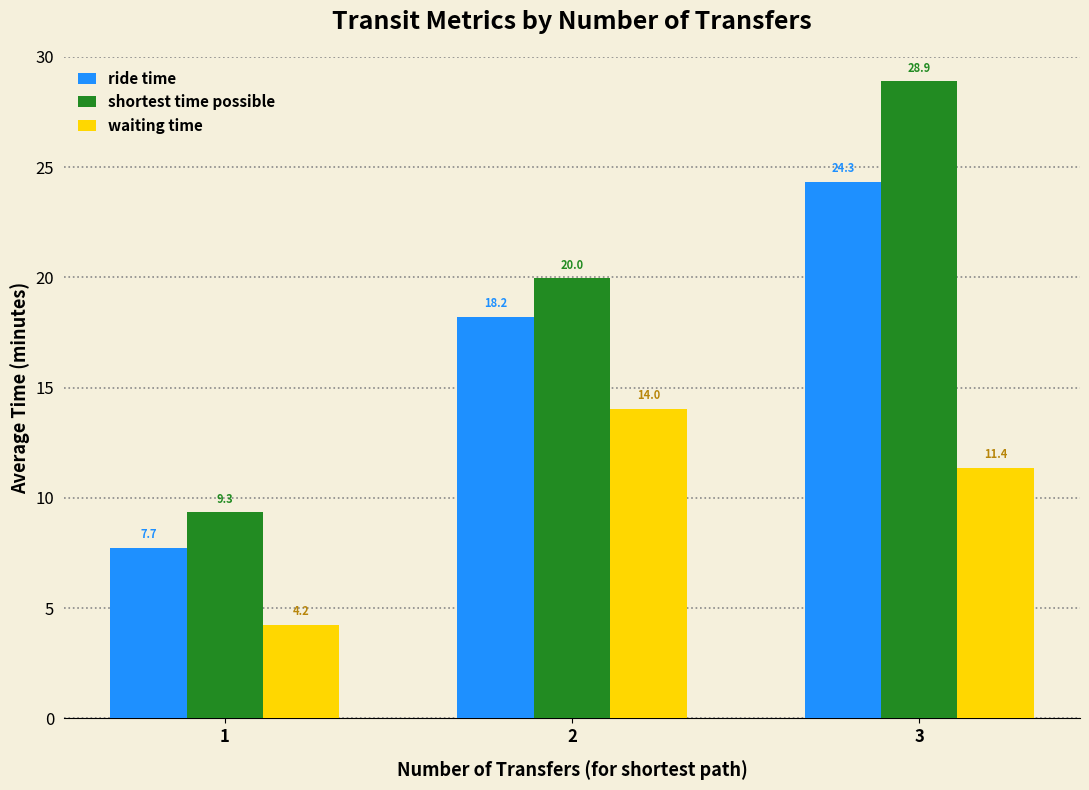

Reading left to right, what are all the values shown in this chart?

ride time: 1=7.7	2=18.2	3=24.3
shortest time possible: 1=9.3	2=20.0	3=28.9
waiting time: 1=4.2	2=14.0	3=11.4